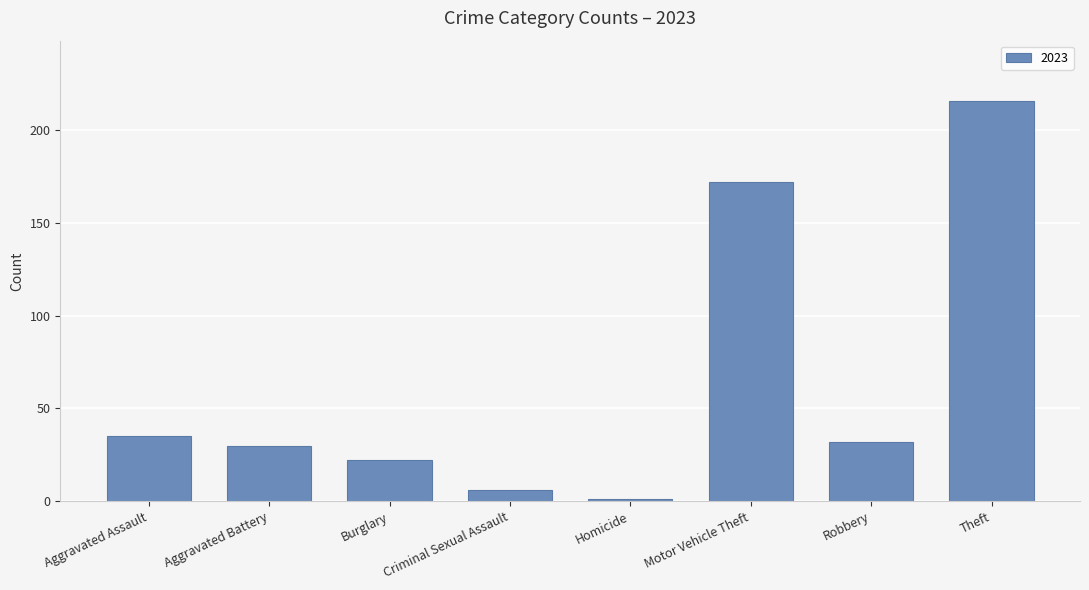

What is the average value?

64